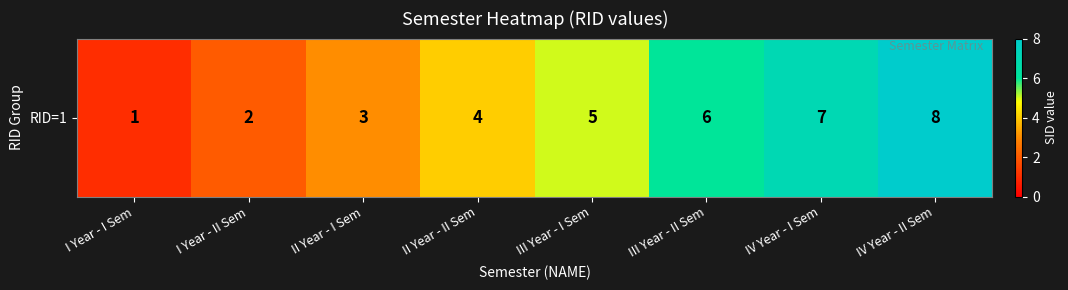

At which label is the value closest to 4?

II Year - II Sem